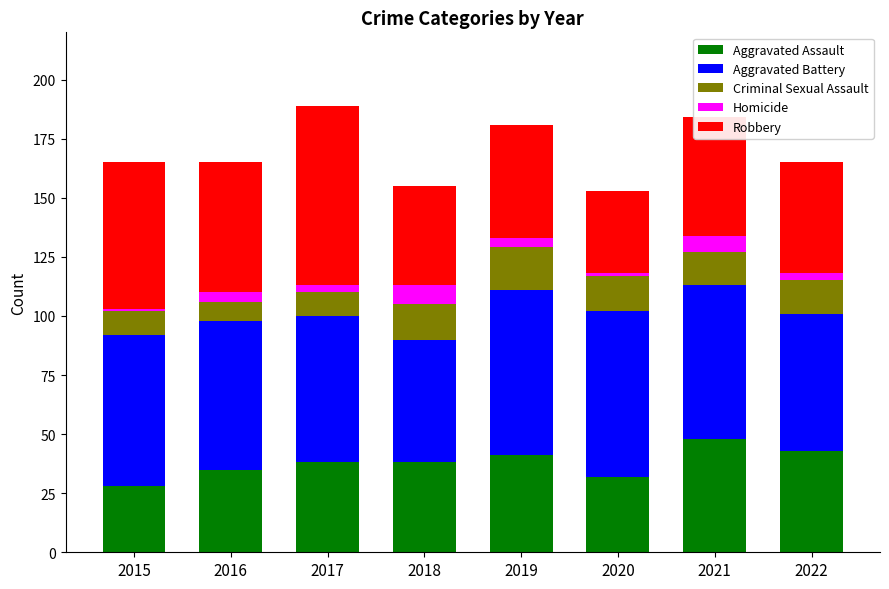

What is the lowest value of the Aggravated Assault series?

28